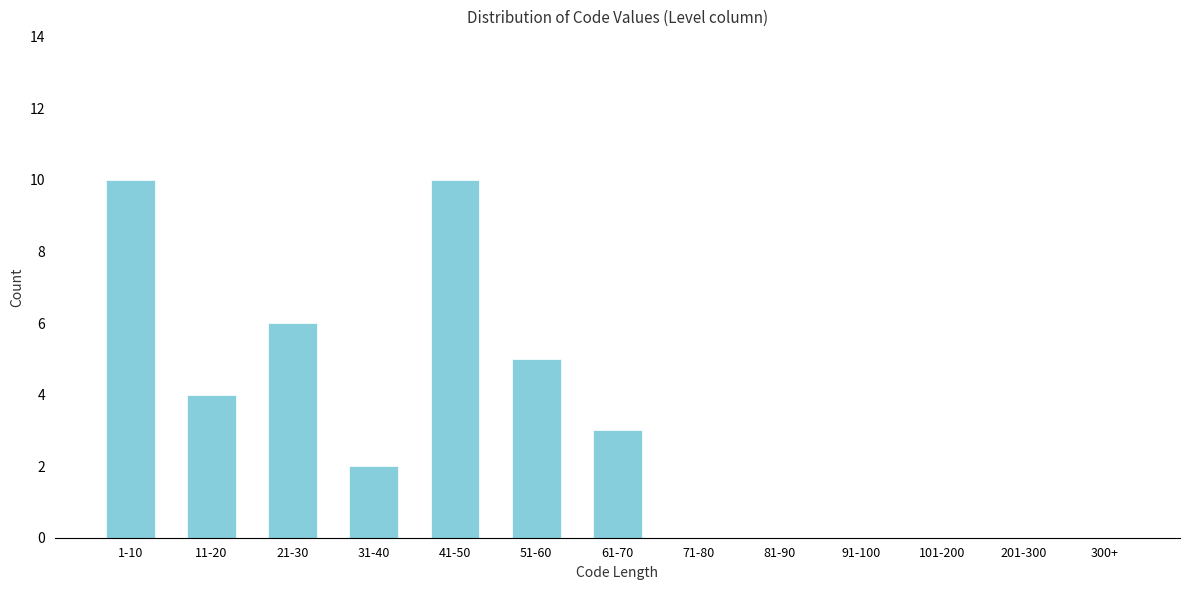

Reading left to right, what are all the values shown in this chart?

1-10=10	11-20=4	21-30=6	31-40=2	41-50=10	51-60=5	61-70=3	71-80=0	81-90=0	91-100=0	101-200=0	201-300=0	300+=0